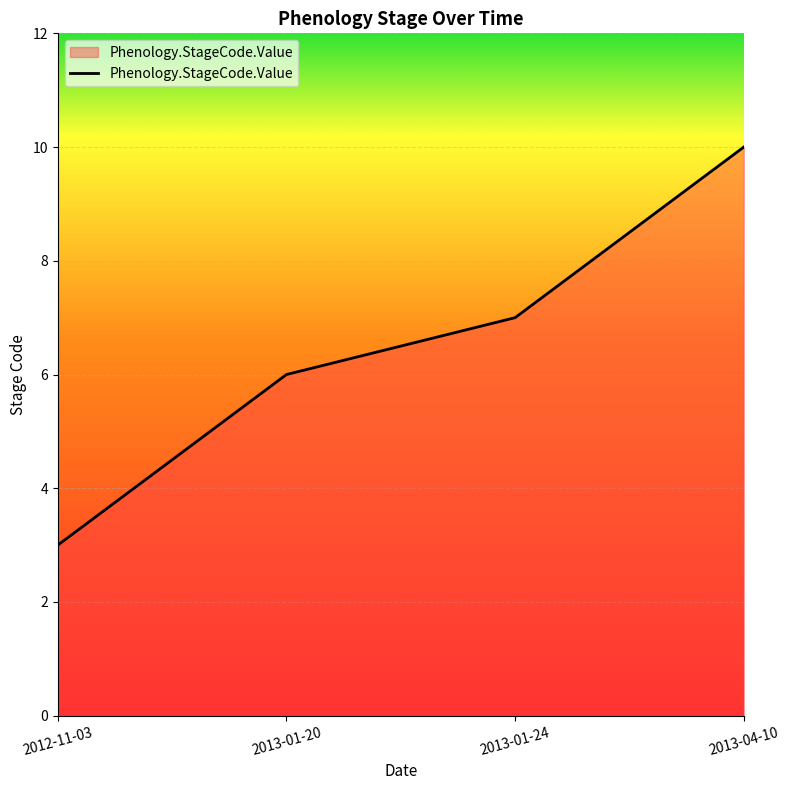

What is the difference between the maximum and minimum values?

7